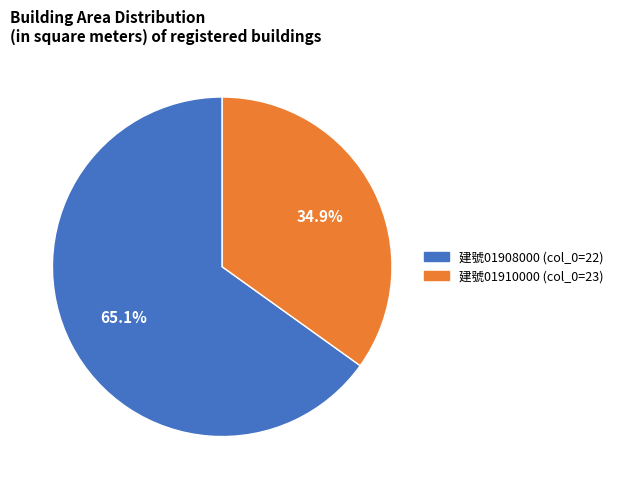

What portion of the pie excludes 建號01908000 (col_0=22)?

34.9%